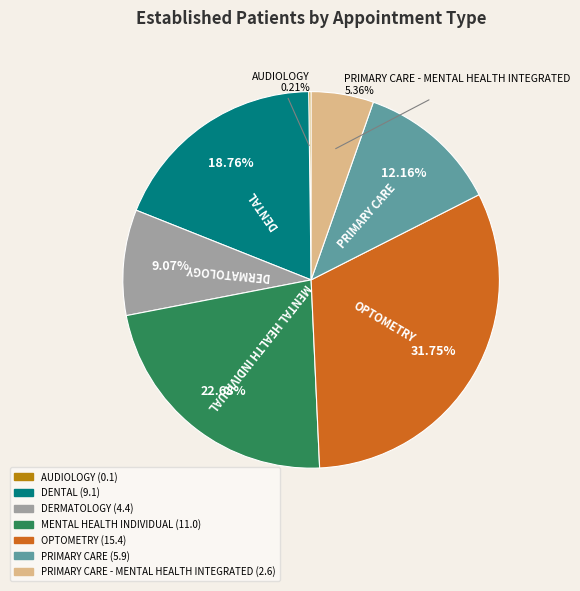

Is there any slice that represents more than half of the pie?

No